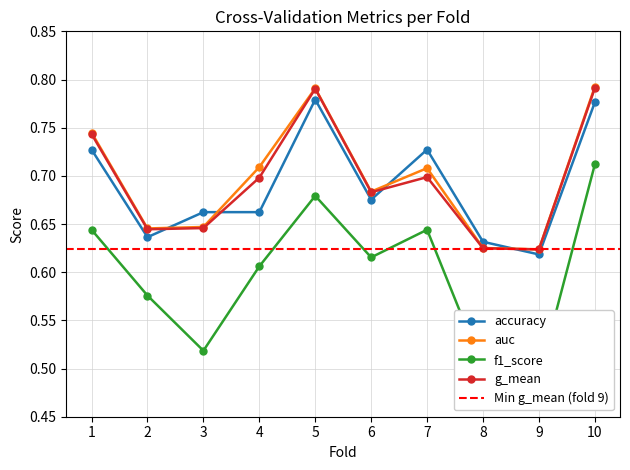

True or false: f1_score and g_mean intersect in this chart.

False